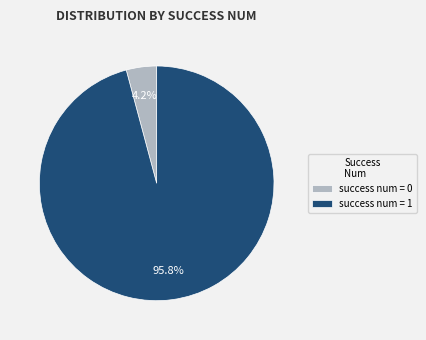

Rank the categories by value from lowest to highest.

success num = 0, success num = 1